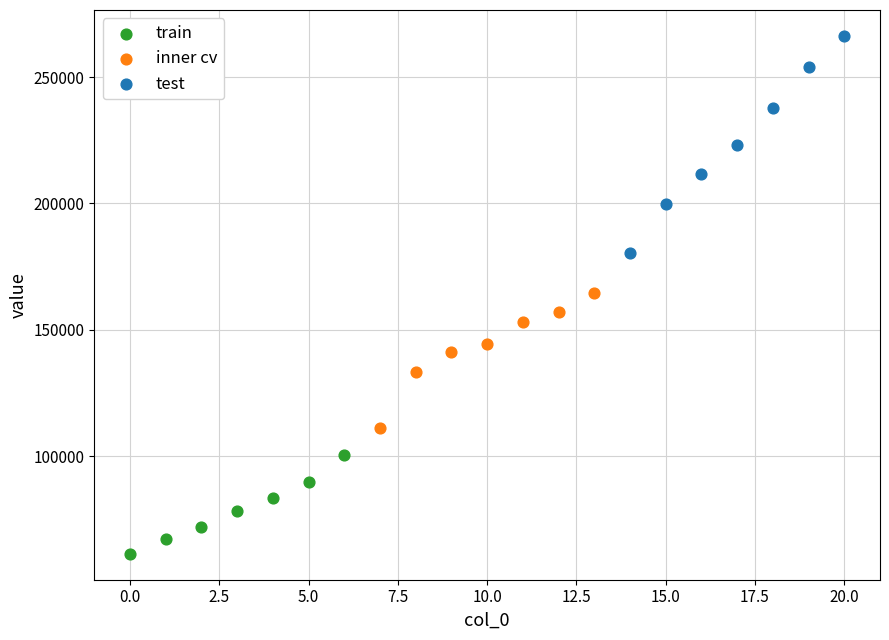

Which series has the widest spread of Y values?

test